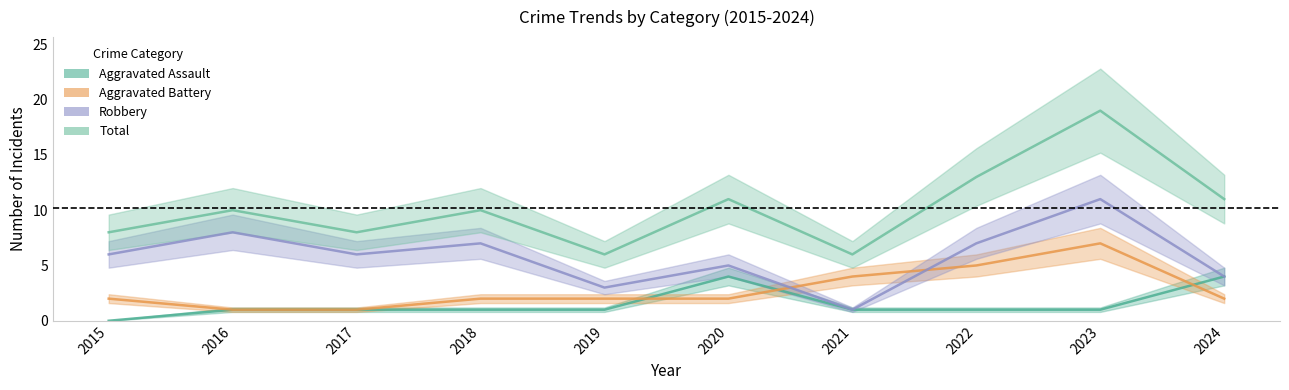

Reading left to right, list all the values displayed in this chart.

Aggravated Assault: 0	1	1	1	1	4	1	1	1	4
Aggravated Battery: 2	1	1	2	2	2	4	5	7	2
Robbery: 6	8	6	7	3	5	1	7	11	4
Total: 8	10	8	10	6	11	6	13	19	11